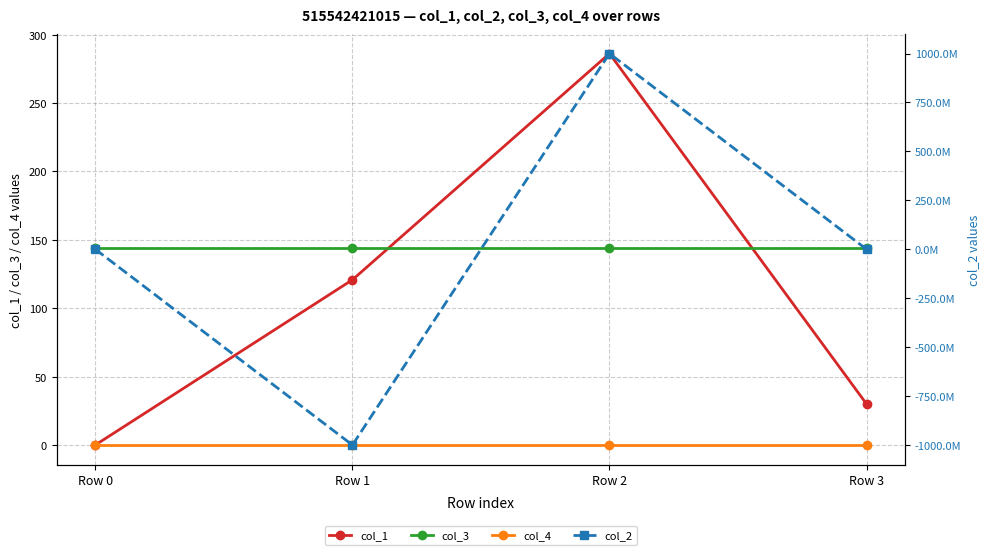

True or false: col_4 and col_2 intersect in this chart.

True